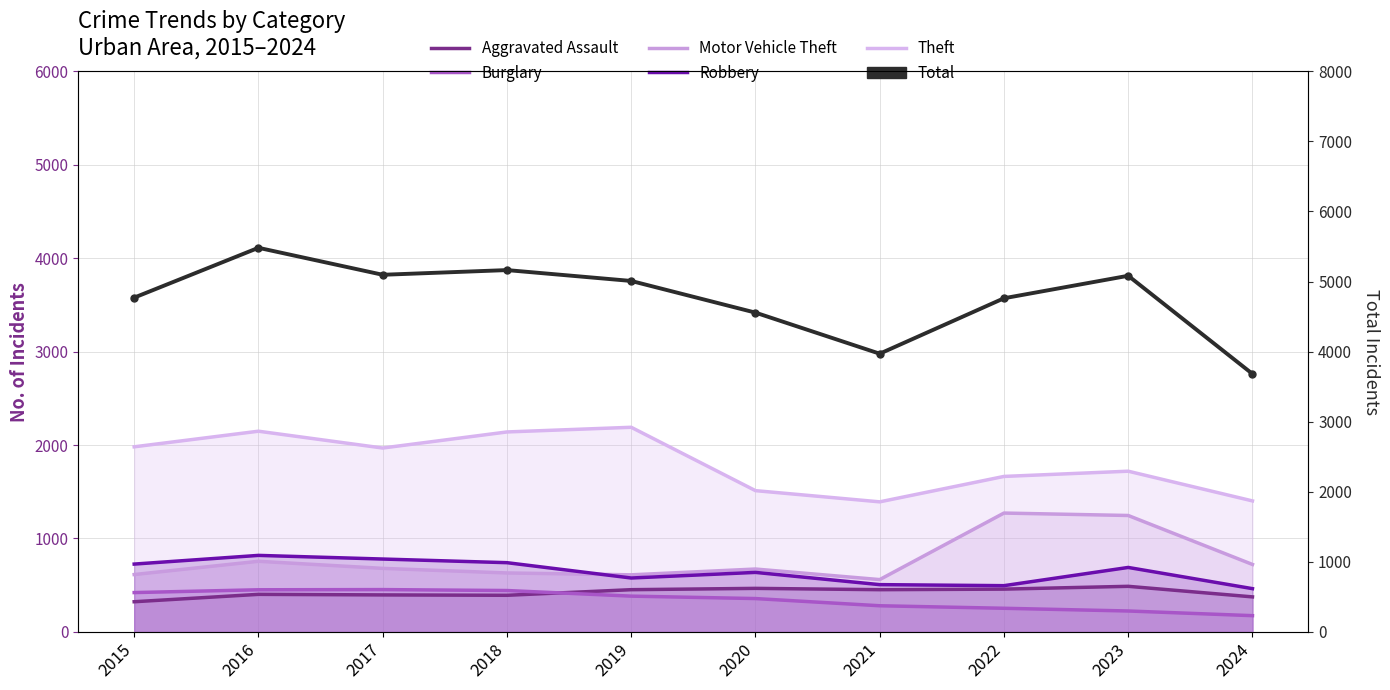

How many intersections are there between Motor Vehicle Theft and Robbery?

1